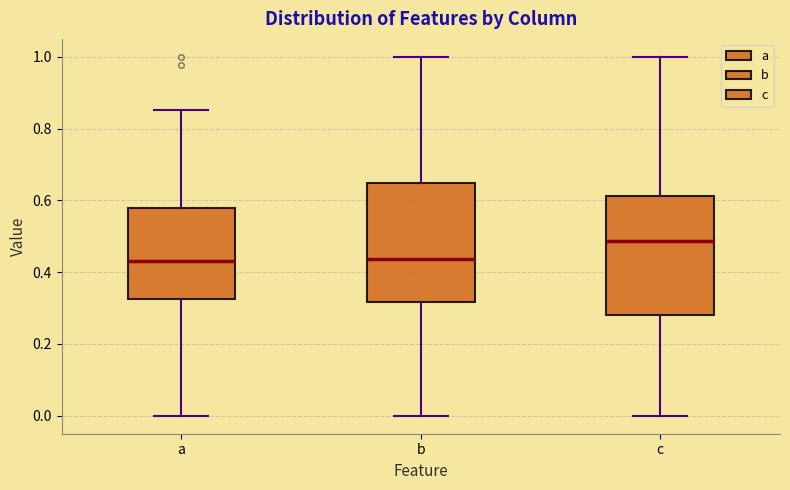

Reading left to right, read every box against the y-axis: the position of its median line, the range the box covers, and the ends of its whiskers. The values are not printed on the chart, so give them approximately, as read against the axis.

a: median 0.44, box 0.32 to 0.58, whiskers 0.00 to 0.86
b: median 0.44, box 0.32 to 0.64, whiskers 0.00 to 1.00
c: median 0.48, box 0.28 to 0.62, whiskers 0.00 to 1.00